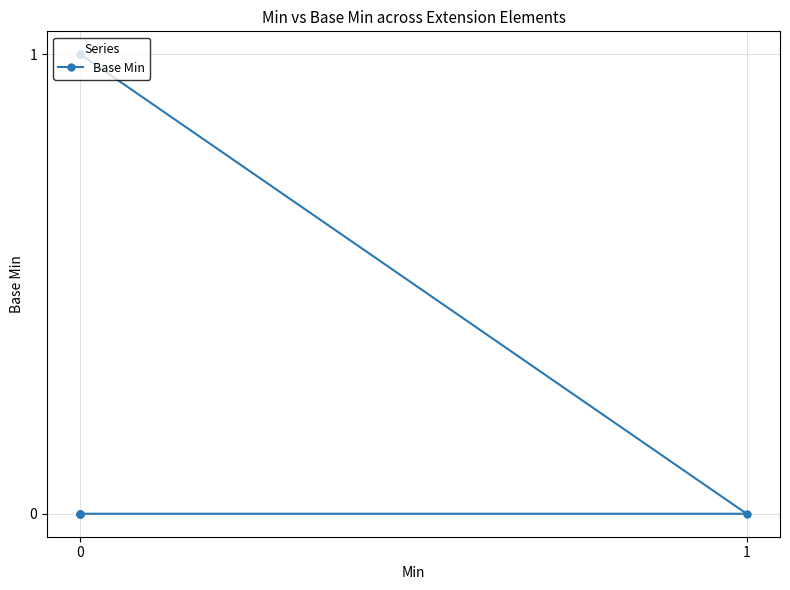

Is it true that the value at 4 is 0?

False